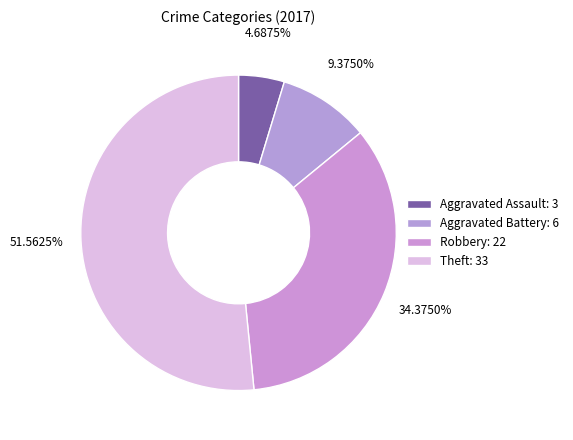

Which has a higher value, Robbery or Theft?

Theft